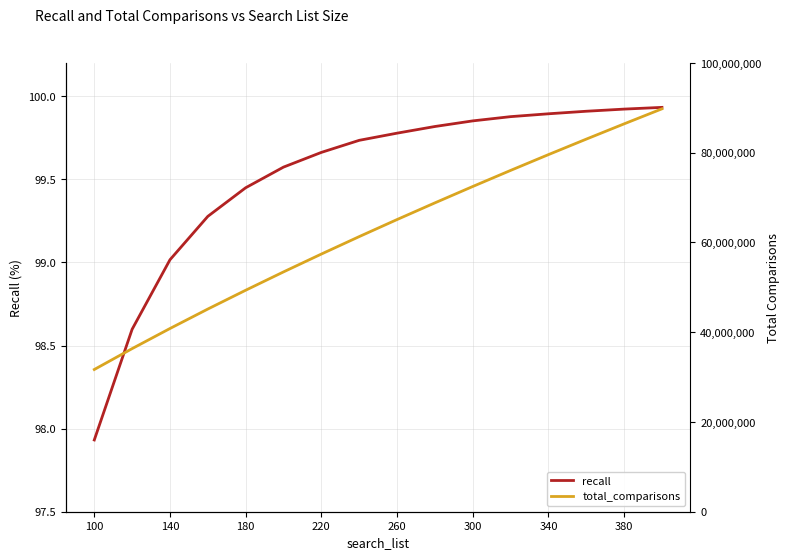

What is the difference between the total_comparisons values at 340 and 380?

6855618.0